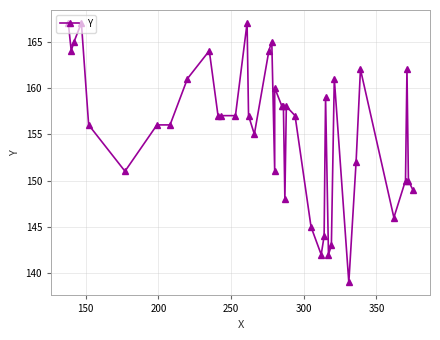

Is this an area chart (filled region under the line)?

No